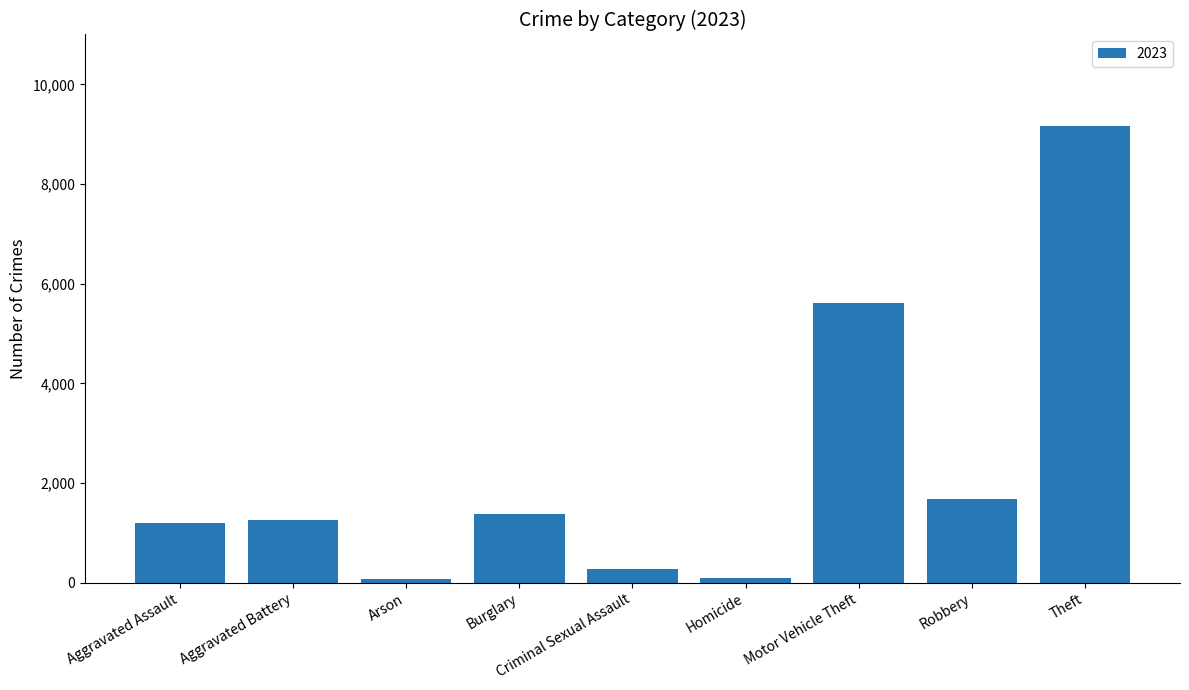

What is the difference between the maximum and minimum values?

9090